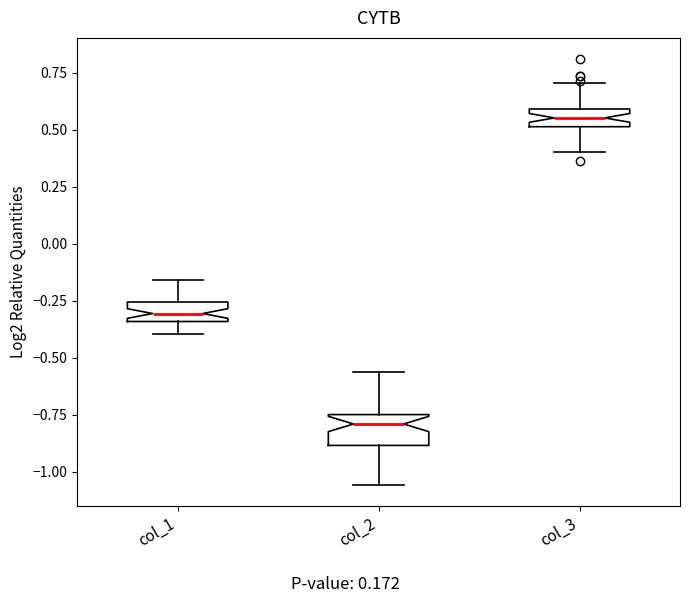

Reading left to right, transcribe this box plot: for each box, give where its median line is, the range the box spans, and where its two whiskers end, as read against the y-axis. The values are not printed on the chart, so give them approximately, as read against the axis.

col_1: median -0.30, box -0.35 to -0.25, whiskers -0.40 to -0.15
col_2: median -0.80, box -0.90 to -0.75, whiskers -1.05 to -0.55
col_3: median 0.55, box 0.50 to 0.60, whiskers 0.40 to 0.70